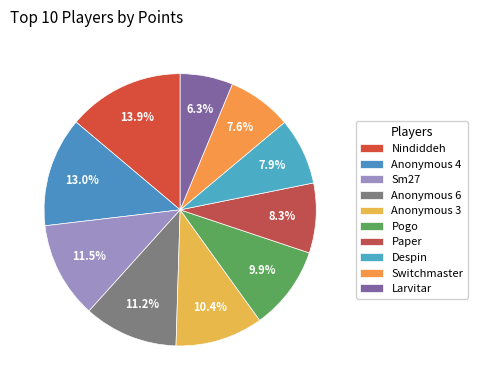

Which slice is the largest?

Nindiddeh